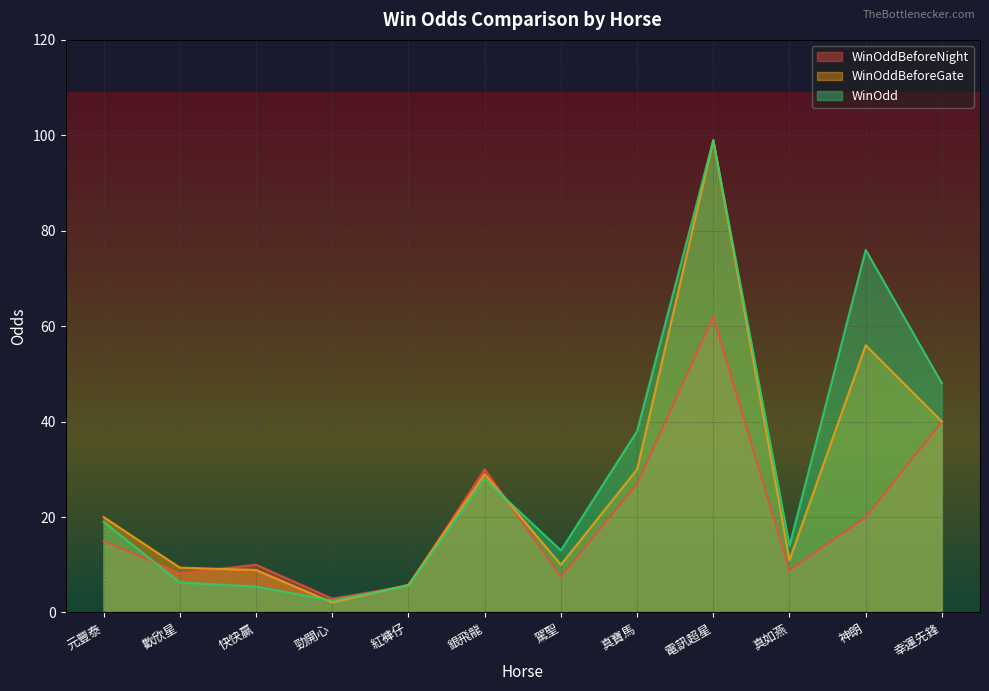

How many interior local peaks does the WinOdd series have?

3